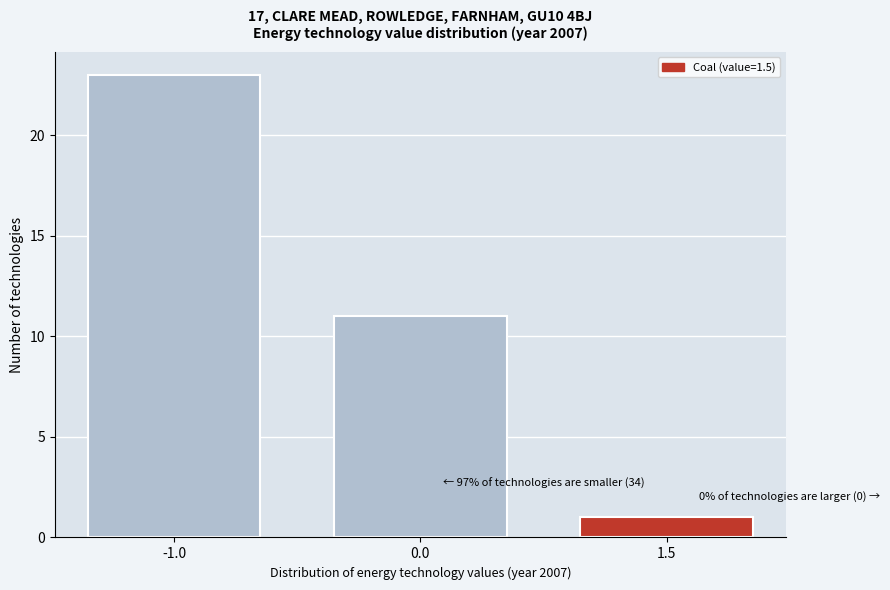

Reading left to right, what are all the values shown in this chart?

23	11	1